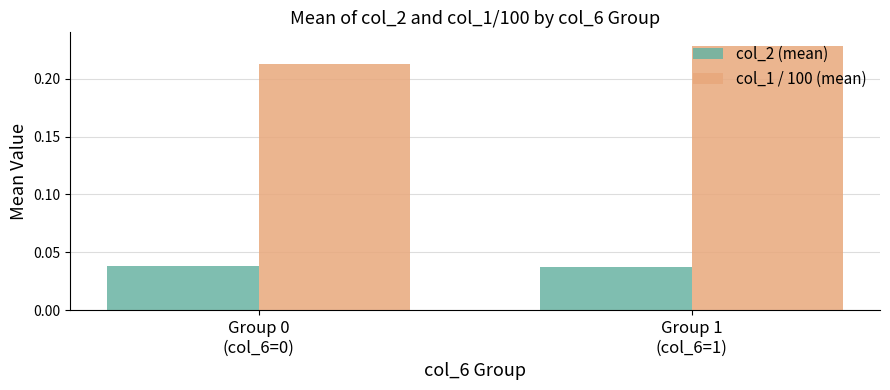

List the series in order of their peak value, lowest first.

col_2 (mean), col_1 / 100 (mean)